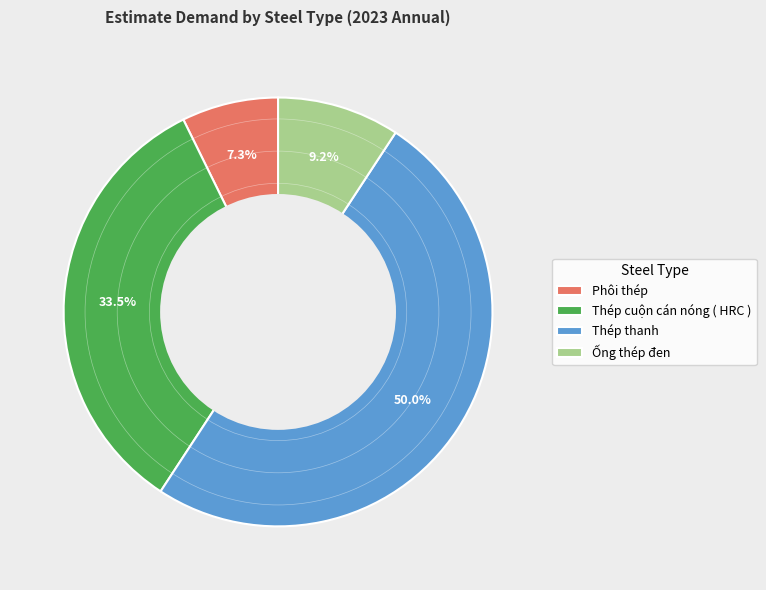

Which category has the biggest portion of the pie?

Thép thanh